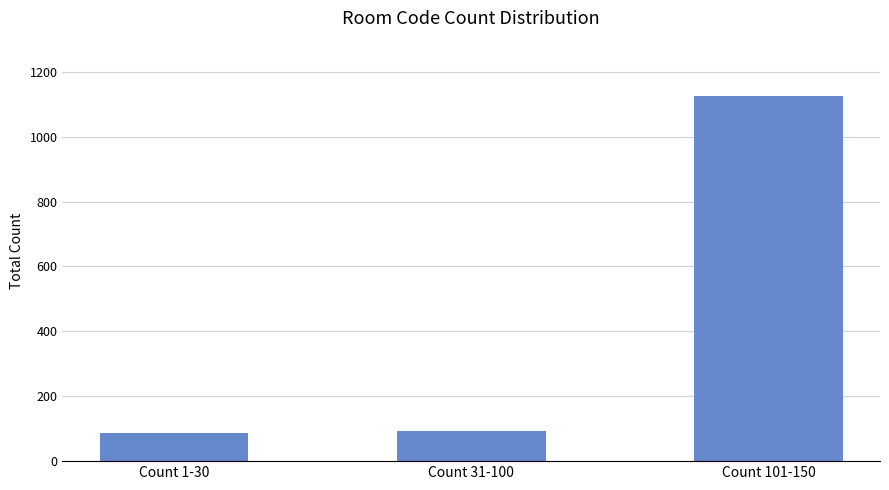

Is it true that the value at Count 31-100 is 165?

False